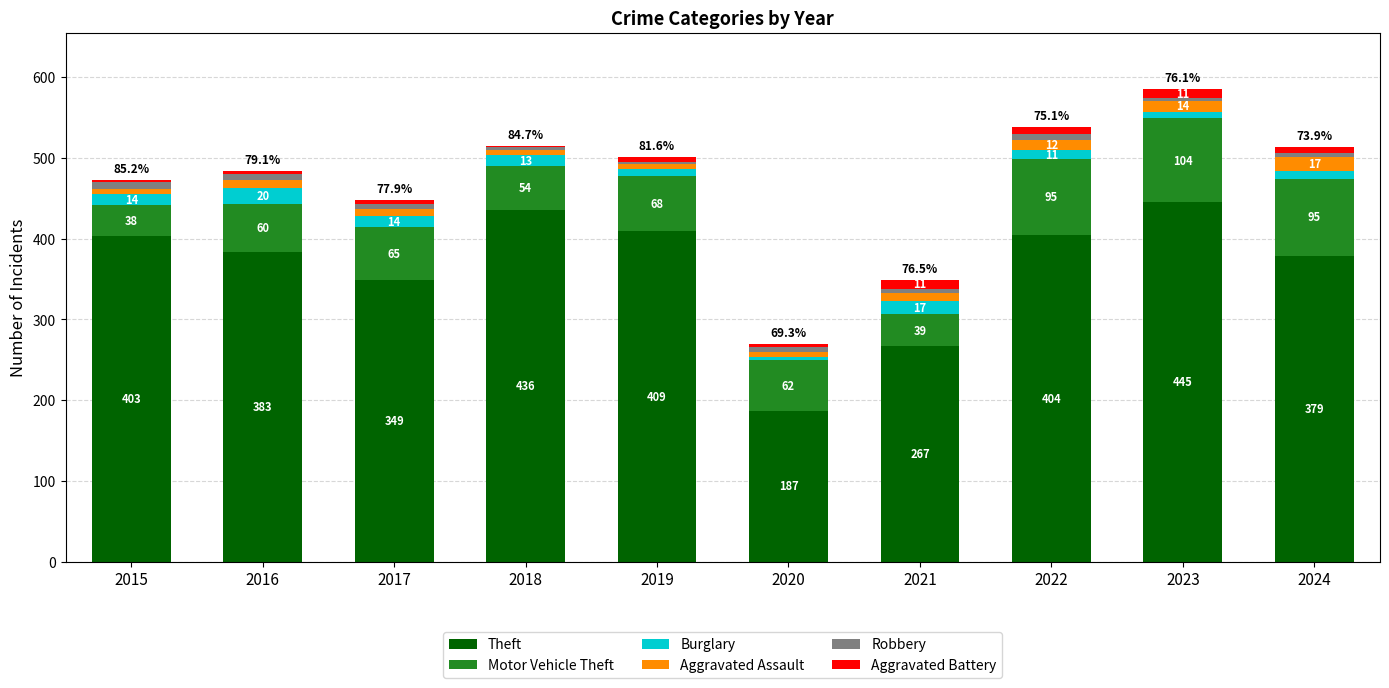

At which category is the sum across all series the highest?

2023